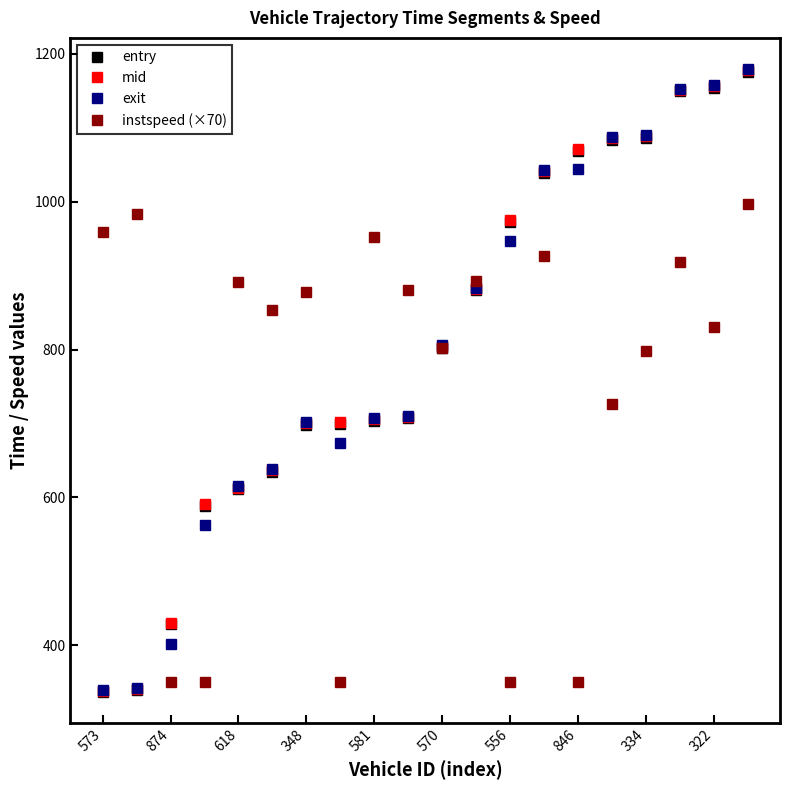

At how many categories does at least one series exceed 520?

19